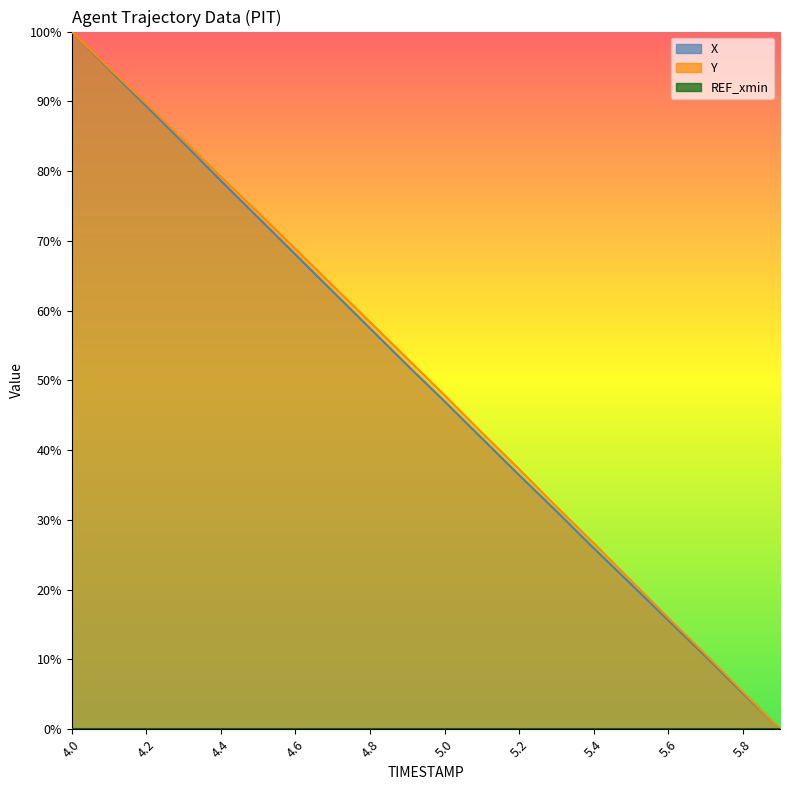

List the labels in order of X value, largest first.

4.0, 4.1, 4.2, 4.3, 4.4, 4.5, 4.6, 4.7, 4.8, 4.9, 5.0, 5.1, 5.2, 5.3, 5.4, 5.5, 5.6, 5.7, 5.8, 5.9